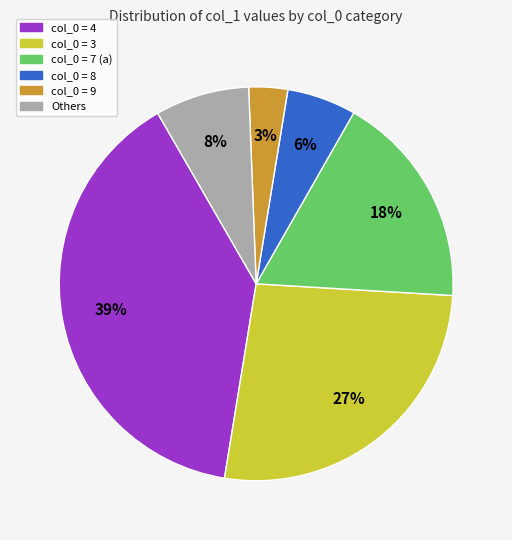

To the nearest percent, what is the average slice percentage?

17%